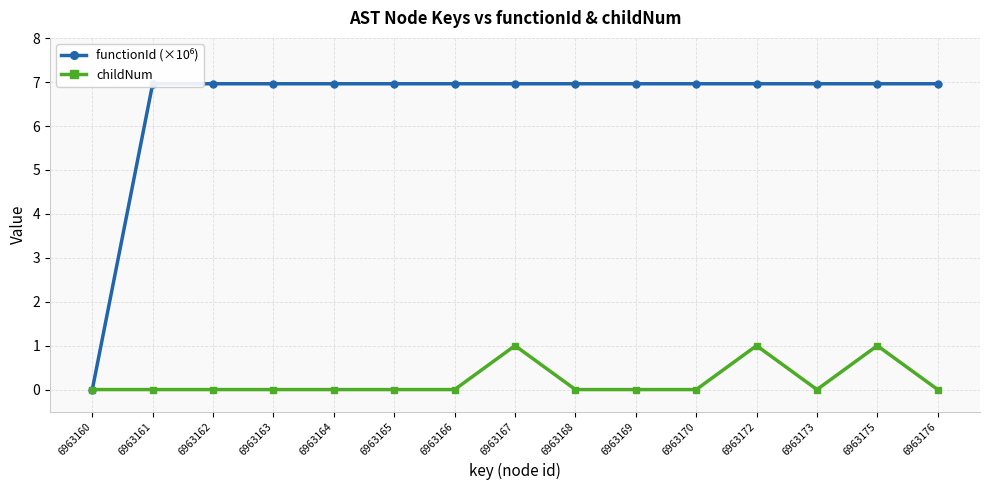

How many values in childNum are above zero?

3